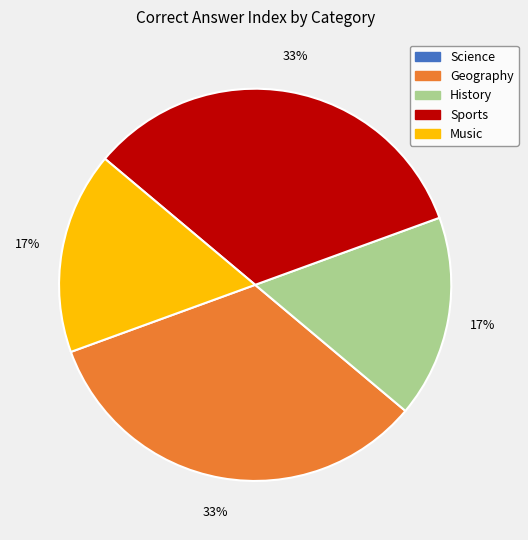

Count the number of slices in the pie.

4